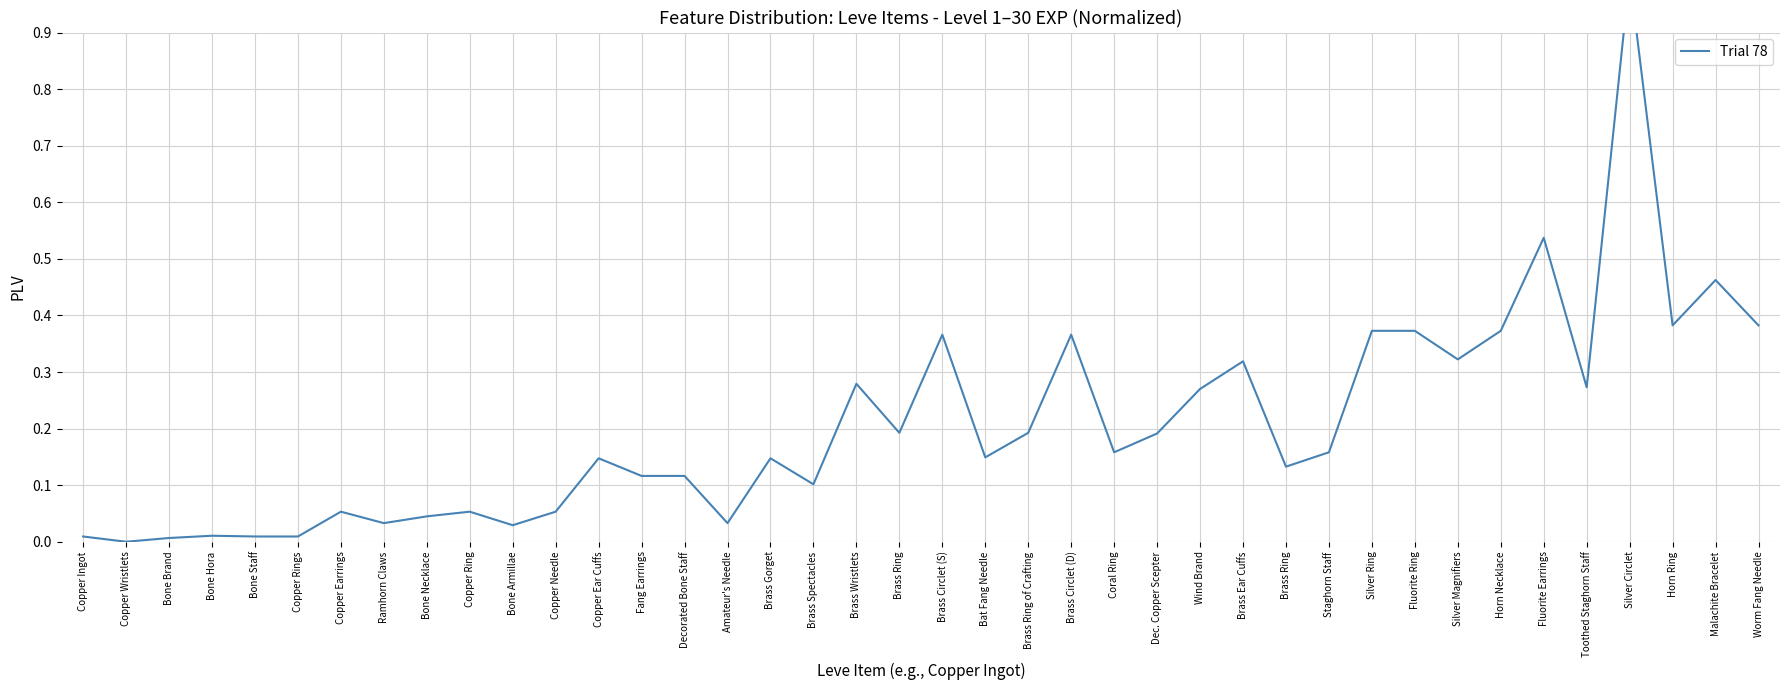

At which category does the chart reach its peak across all series?

Silver Circlet